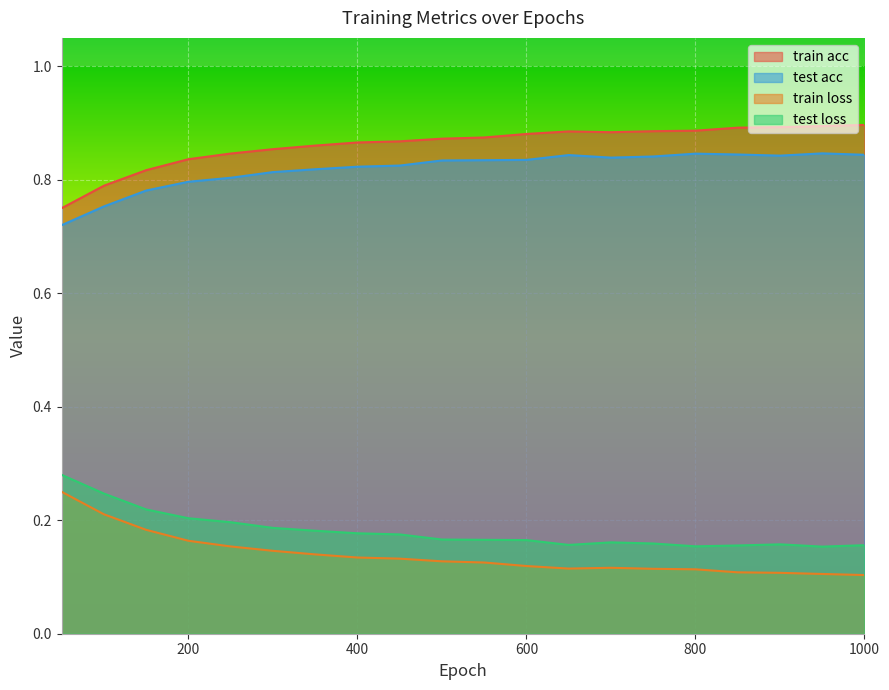

How many interior local peaks does the test acc series have?

3